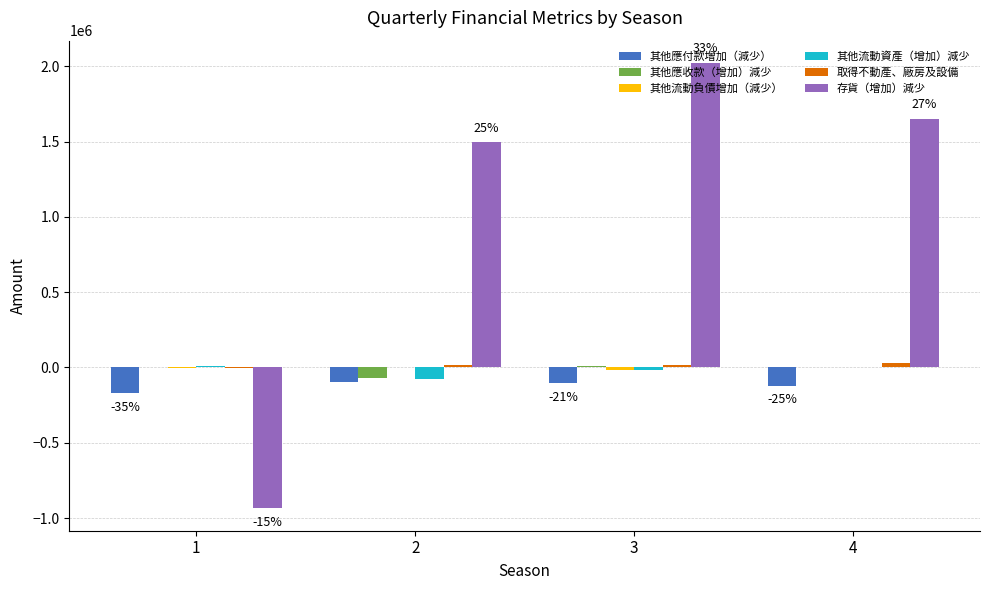

Which series has the largest total across all categories?

存貨（增加）減少